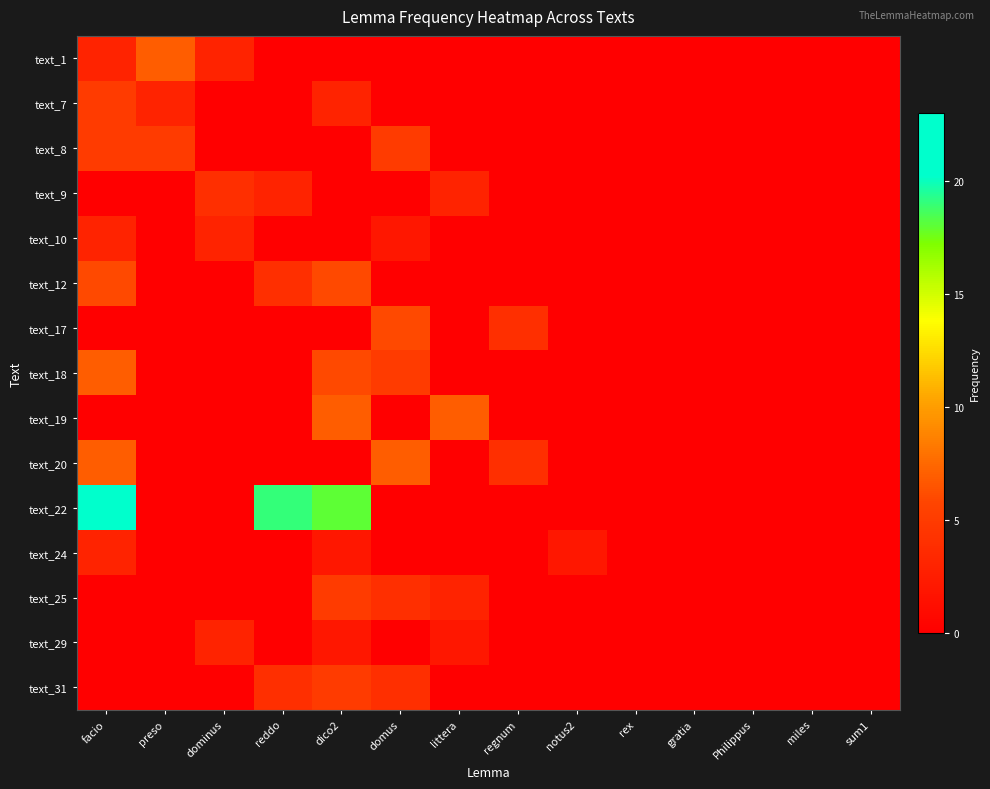

Which series has the largest range (max minus min)?

text_22